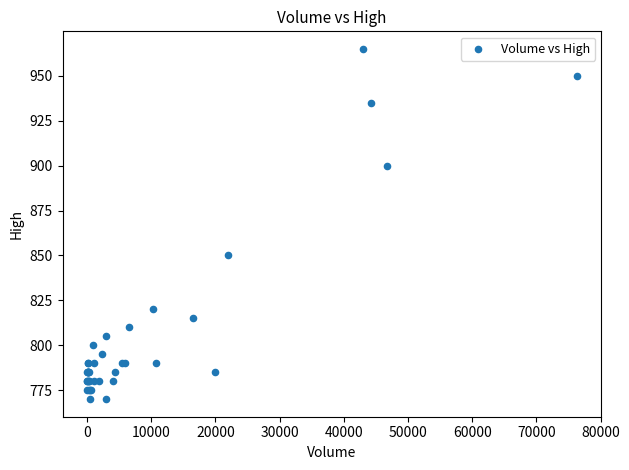

What Y value in the scatter plot is closest to 867?

850